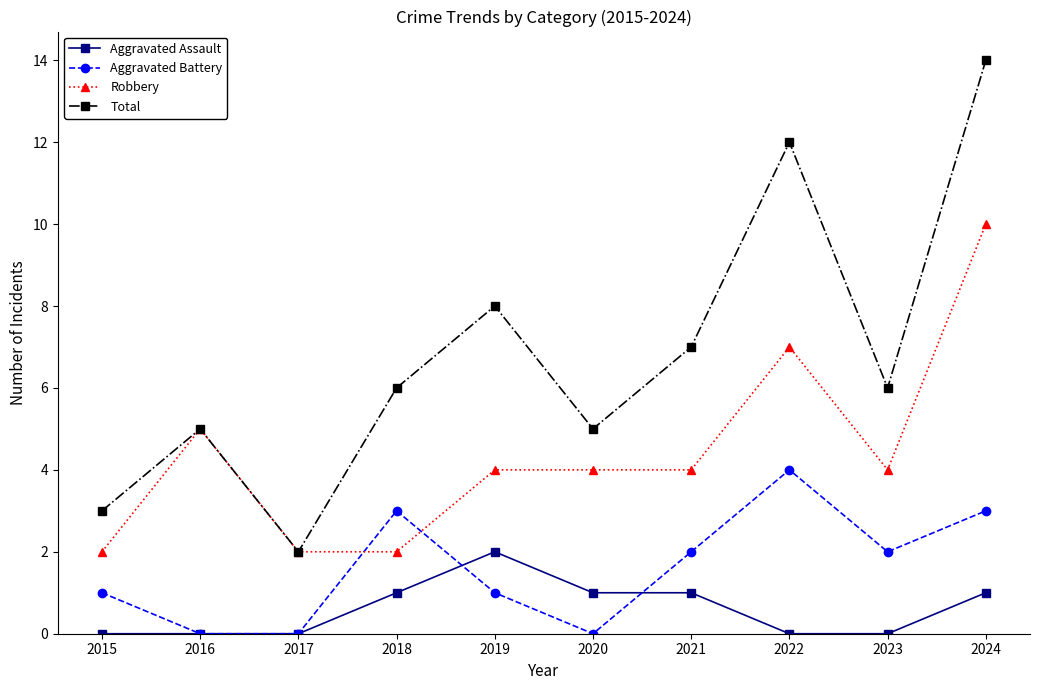

At which label does Total reach its minimum?

2017